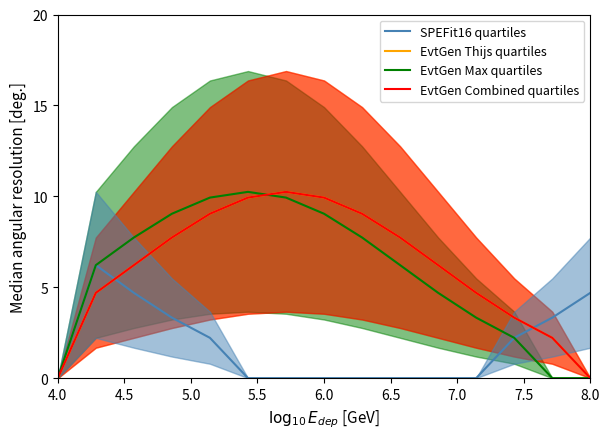

Does the chart display data point markers on the line(s)?

No